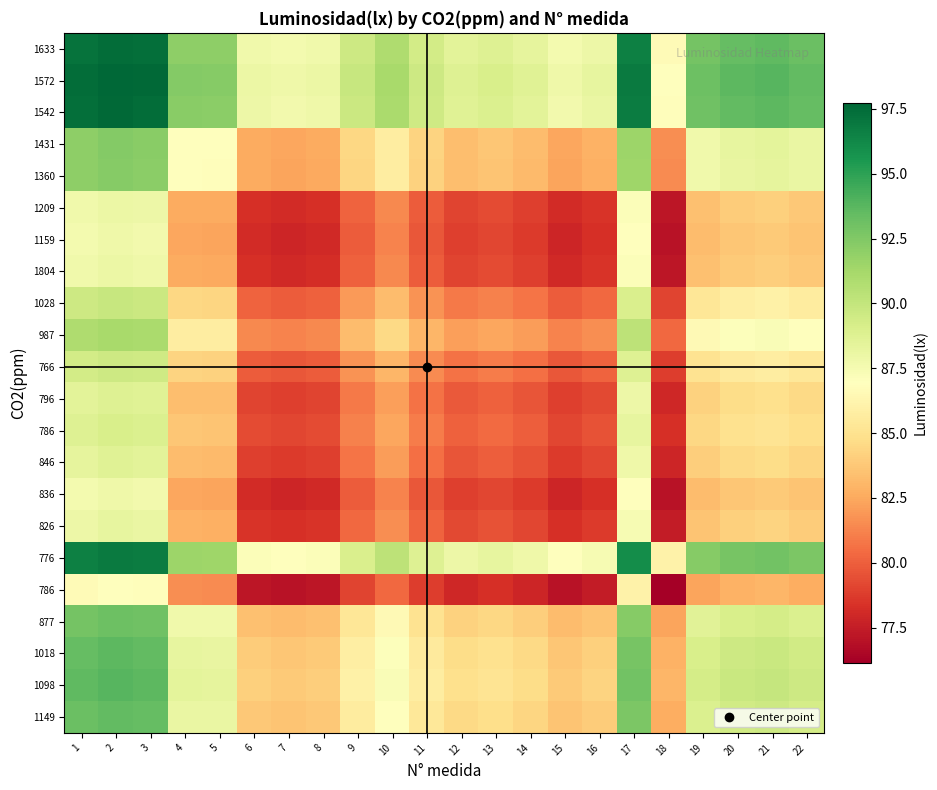

What is the greatest value displayed?

97.7